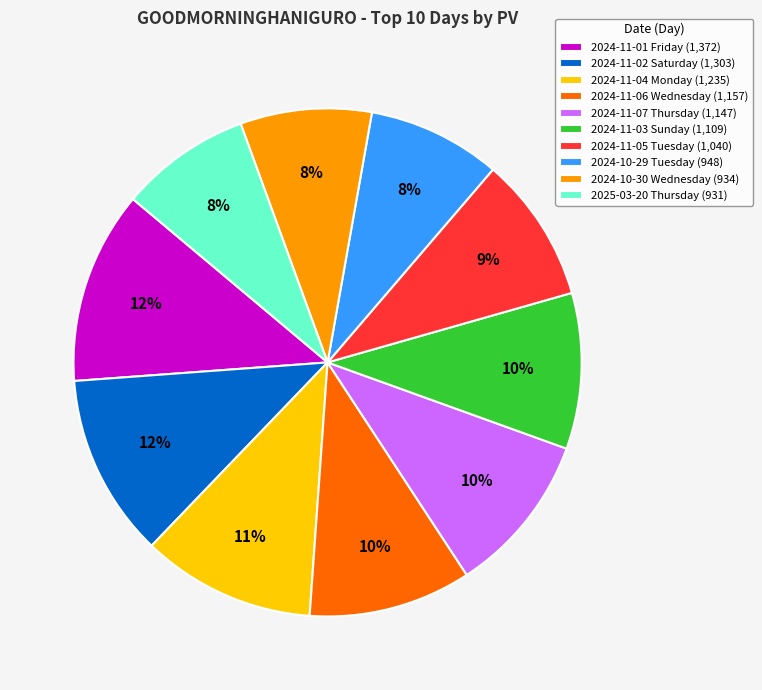

Which has a higher value, 2024-11-02 Saturday or 2024-11-05 Tuesday?

2024-11-02 Saturday